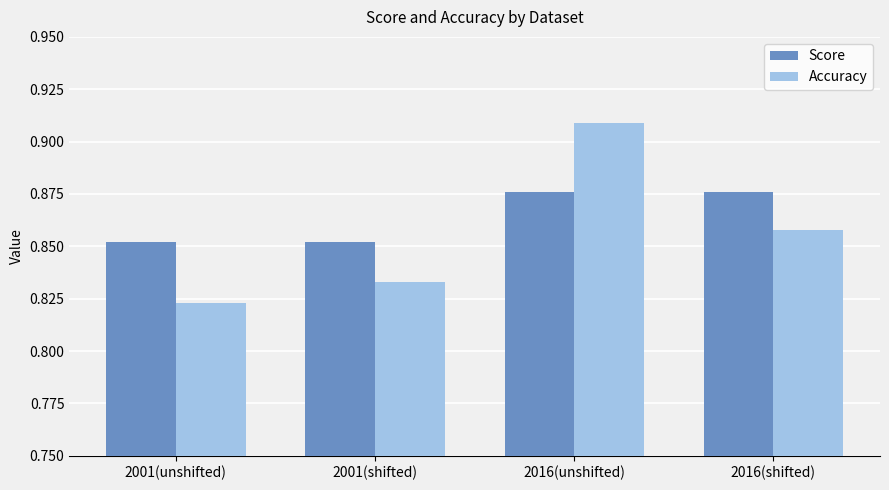

Which category has the lowest value across all series?

2001(unshifted)